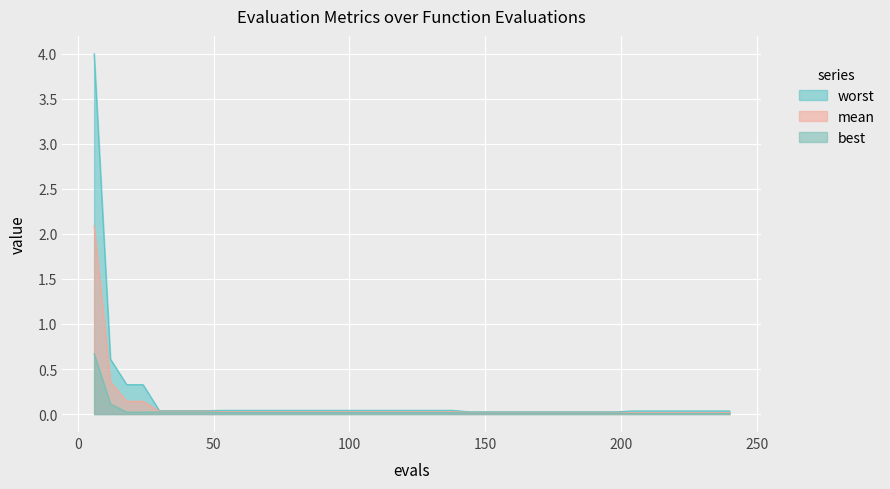

Reading left to right, transcribe all the data shown in this chart.

mean: 2.1	0.4	0.1	0.1	0.0	0.0	0.0	0.0	0.0	0.0	0.0	0.0	0.0	0.0	0.0	0.0	0.0	0.0	0.0	0.0	0.0	0.0	0.0	0.0	0.0	0.0	0.0	0.0	0.0	0.0	0.0	0.0	0.0	0.0	0.0	0.0	0.0	0.0	0.0	0.0
best: 0.7	0.1	0.0	0.0	0.0	0.0	0.0	0.0	0.0	0.0	0.0	0.0	0.0	0.0	0.0	0.0	0.0	0.0	0.0	0.0	0.0	0.0	0.0	0.0	0.0	0.0	0.0	0.0	0.0	0.0	0.0	0.0	0.0	0.0	0.0	0.0	0.0	0.0	0.0	0.0
worst: 4.0	0.6	0.3	0.3	0.0	0.0	0.0	0.0	0.0	0.0	0.0	0.0	0.0	0.0	0.0	0.0	0.0	0.0	0.0	0.0	0.0	0.0	0.0	0.0	0.0	0.0	0.0	0.0	0.0	0.0	0.0	0.0	0.0	0.0	0.0	0.0	0.0	0.0	0.0	0.0